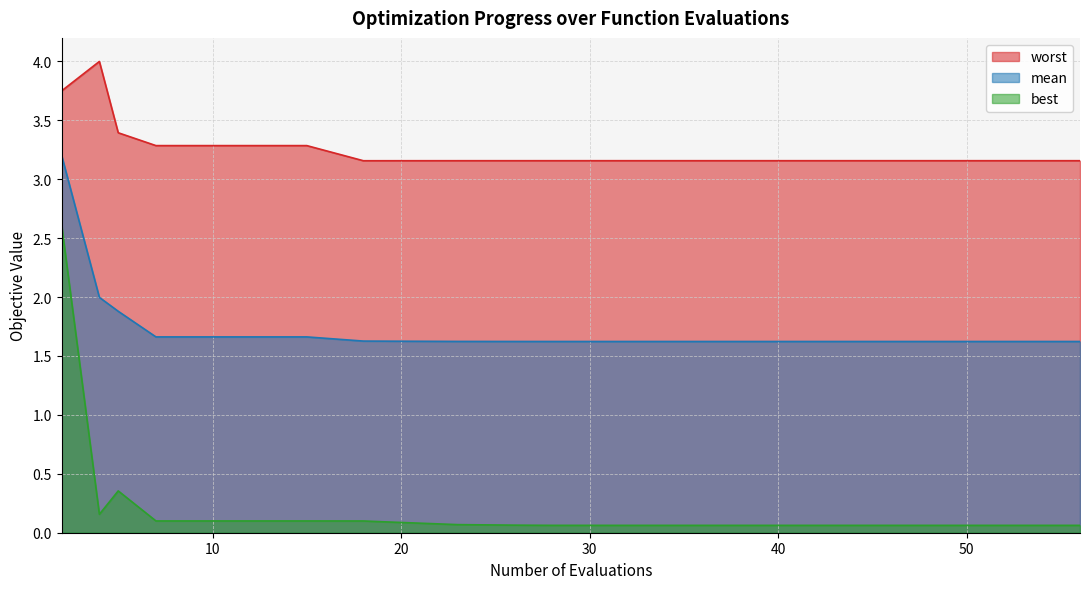

Rank the series at 53 from highest to lowest value.

worst, mean, best